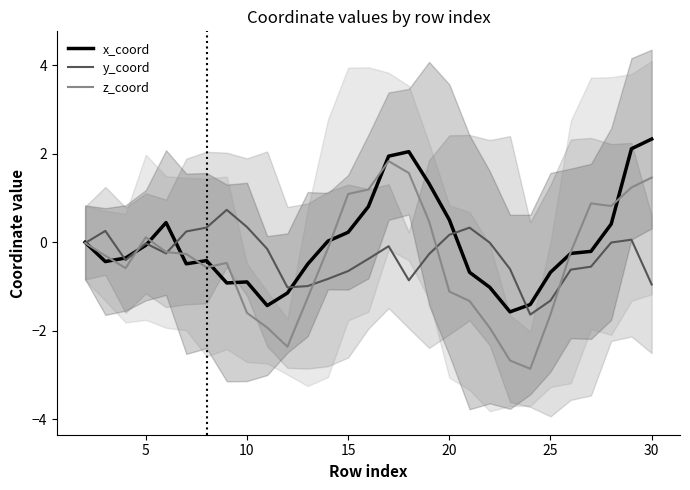

The value of y_coord at 15 is -0.6. True or false?

True